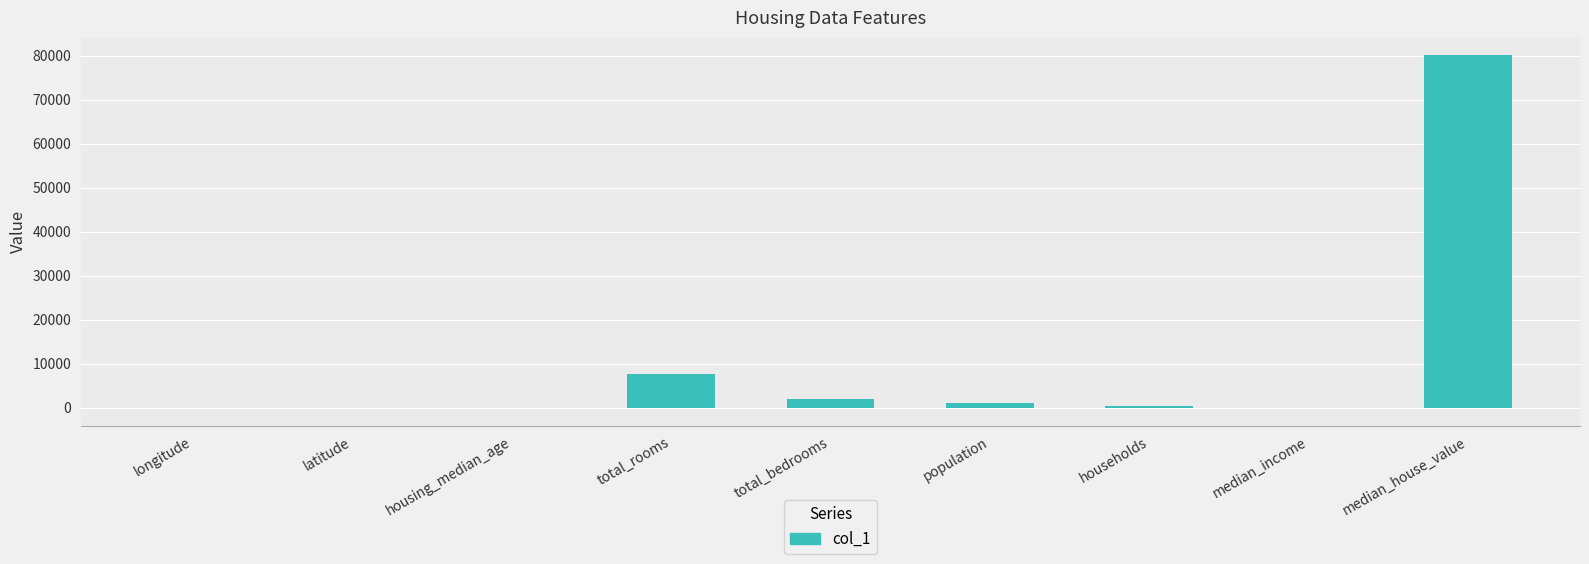

The value at median_house_value is 80100.0. True or false?

True